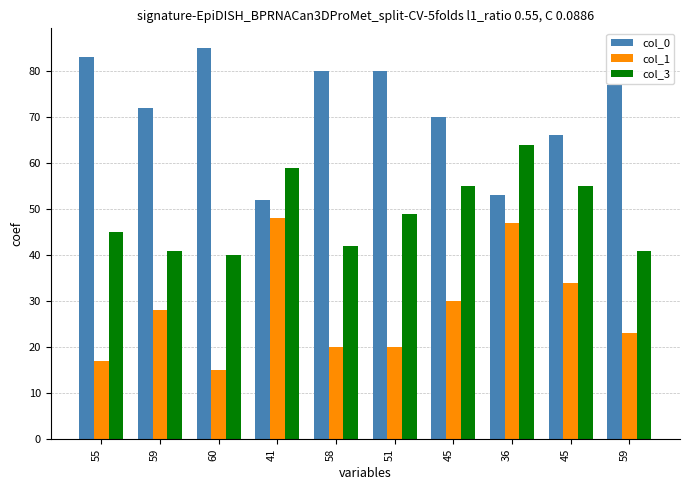

The value of col_3 at 51 is 49. True or false?

True